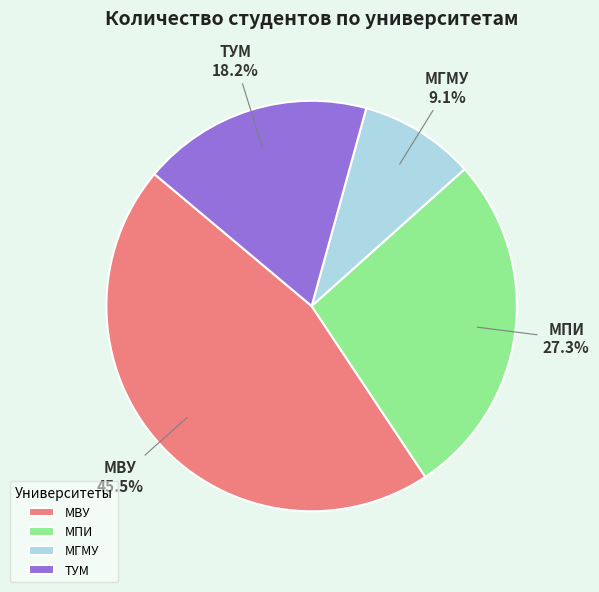

Rank the categories by value from lowest to highest.

МГМУ, ТУМ, МПИ, МВУ